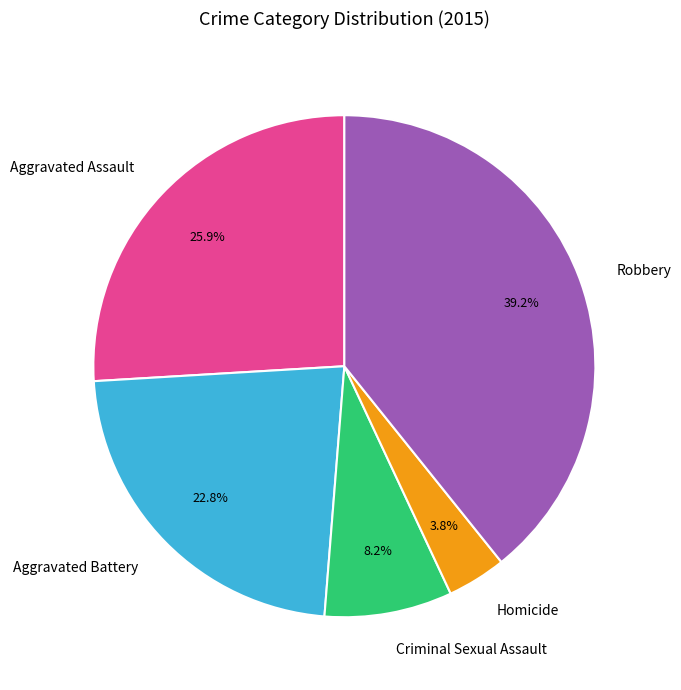

What percentage is NOT represented by Robbery?

60.8%